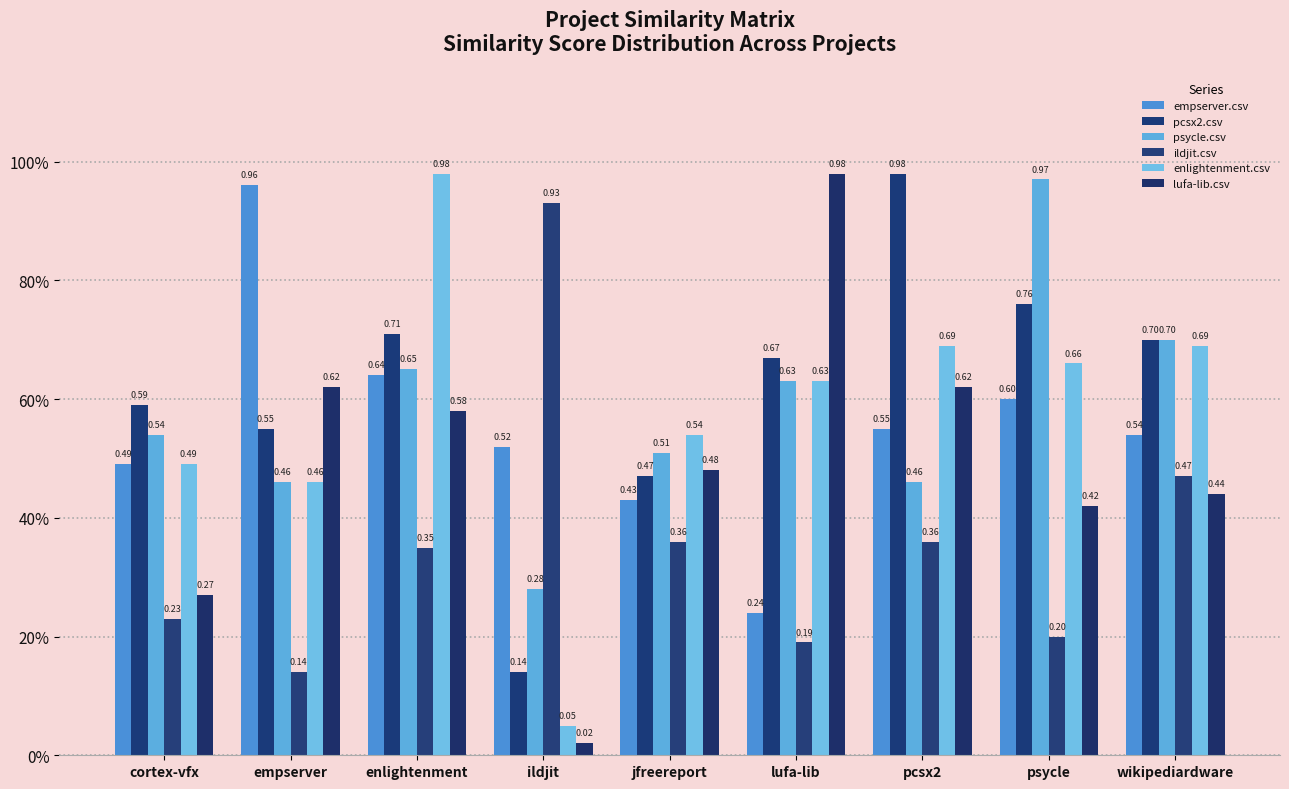

The value of ildjit.csv at empserver is 0.1. True or false?

False